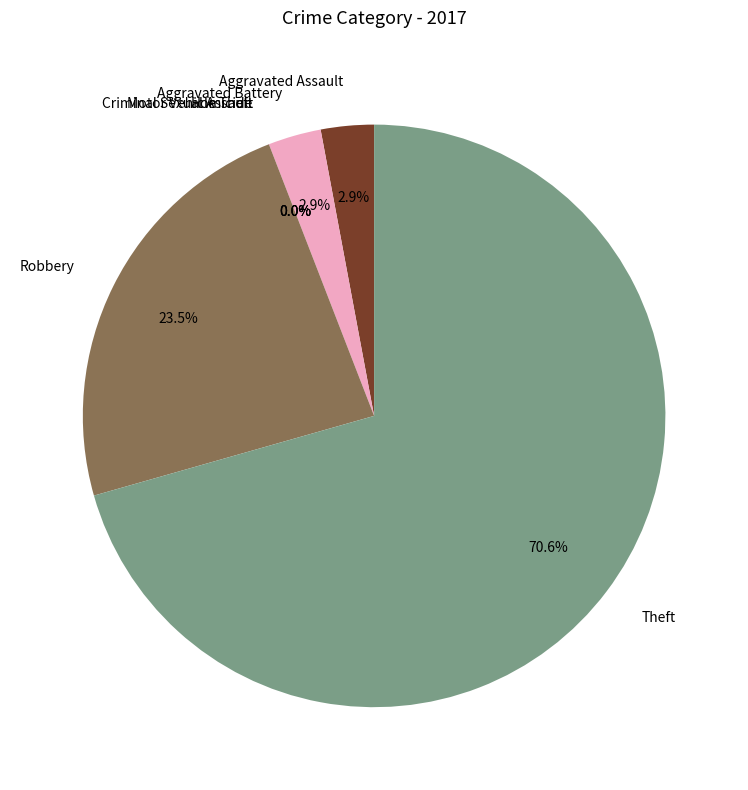

Count the number of slices in the pie.

7